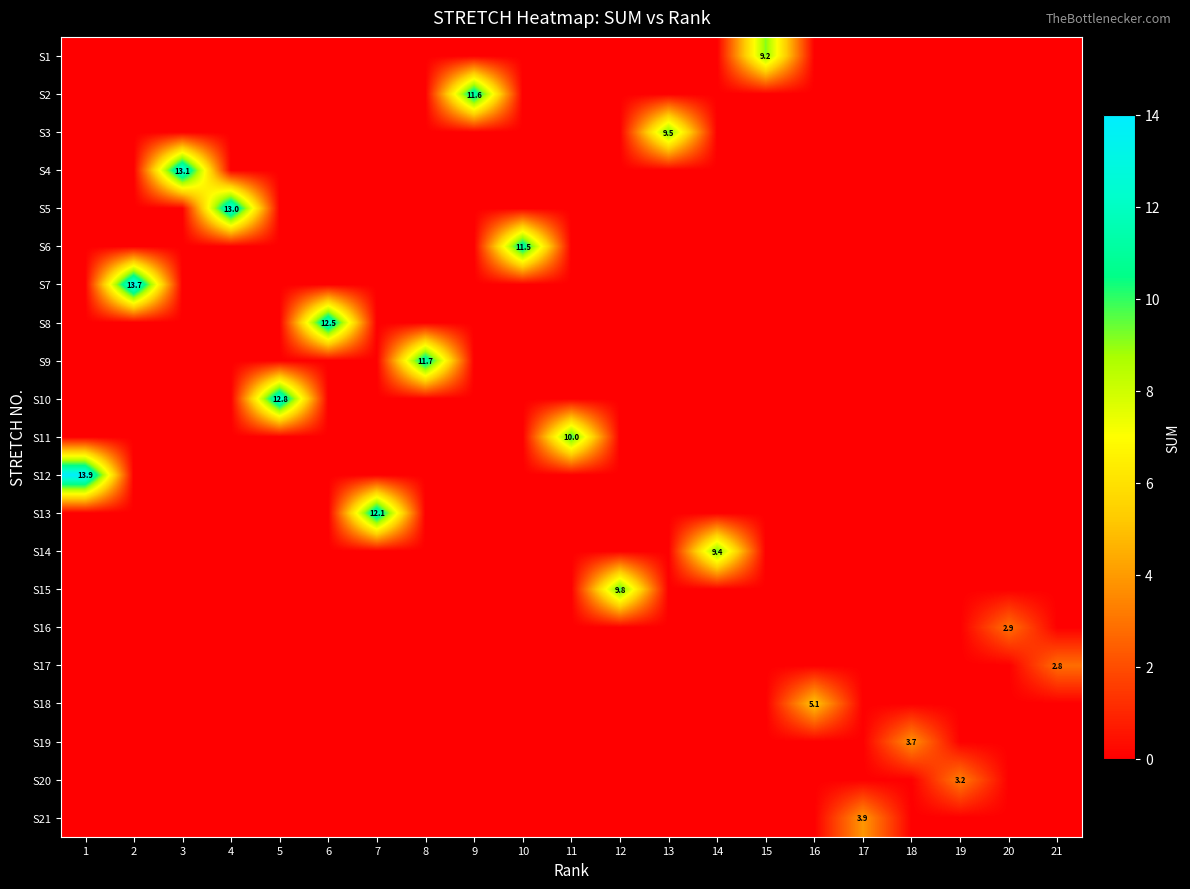

What is the maximum value shown in the chart?

13.9